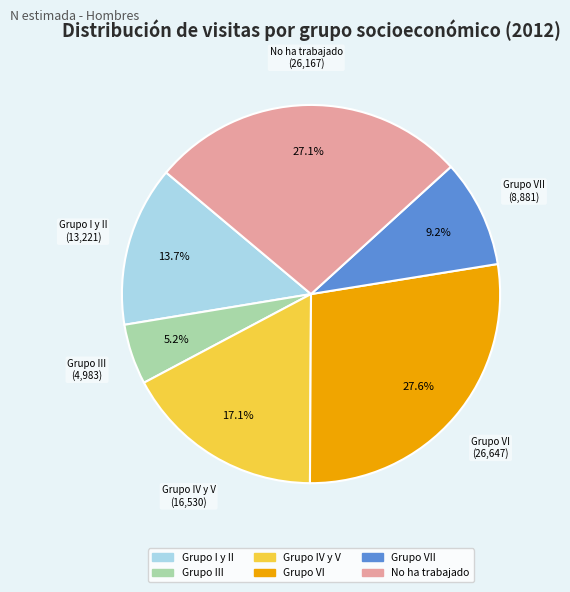

Which has a higher value, Grupo I y II or Grupo VII?

Grupo I y II